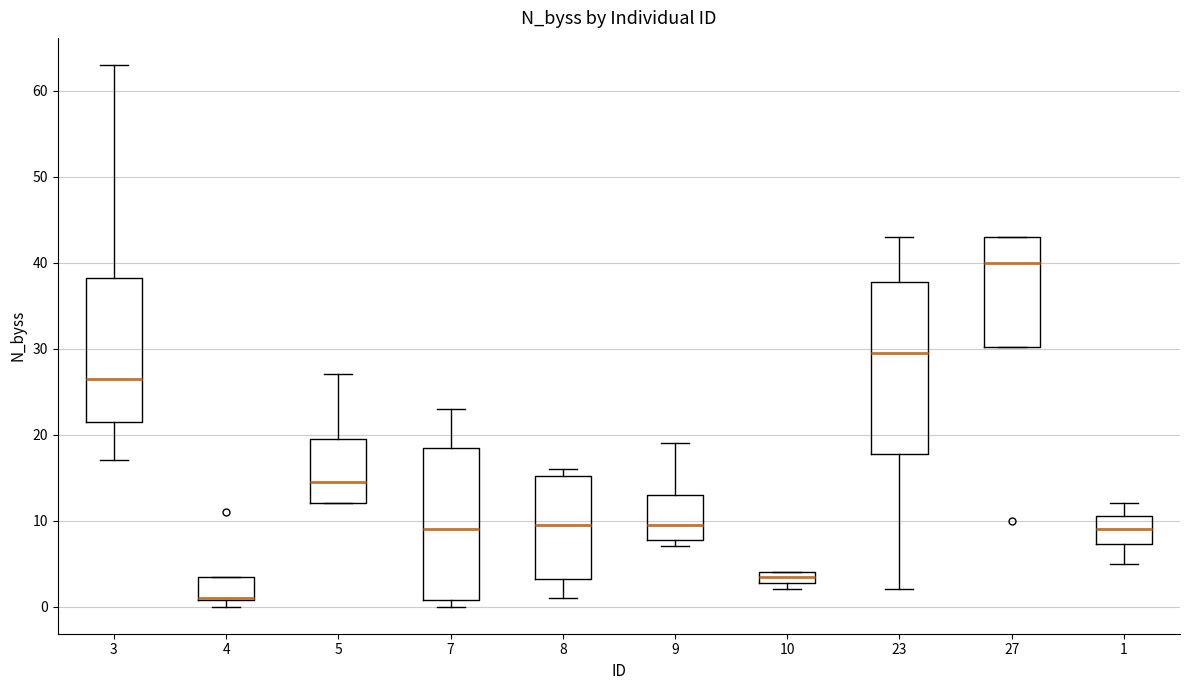

Comparing the boxes themselves (not the whiskers), which one is the tallest?

23